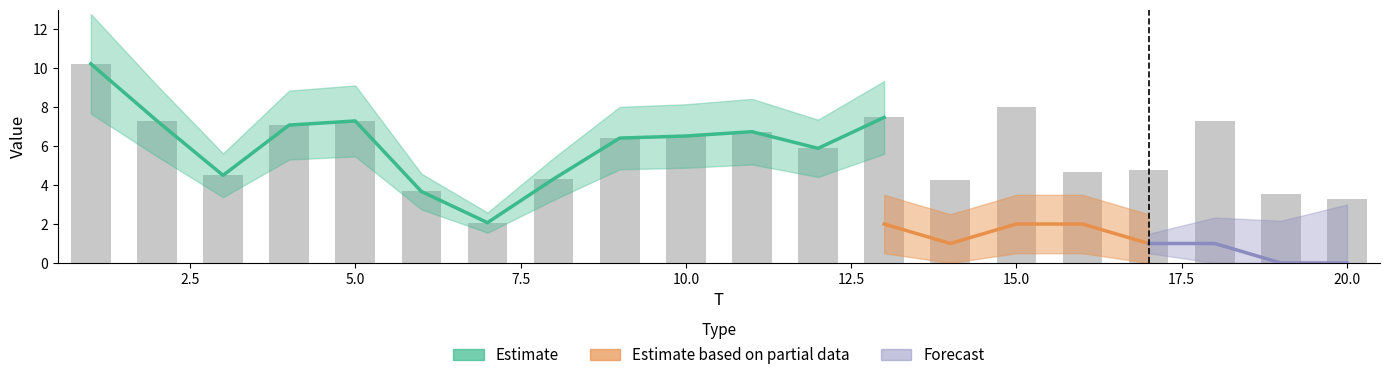

What is the sum of all values?

115.3